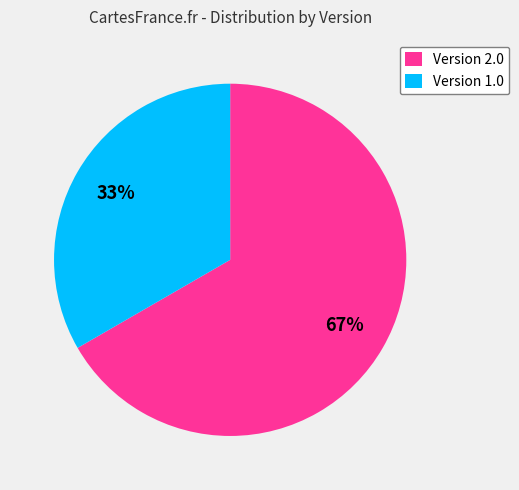

The Version 2.0 slice represents 75% of the pie. True or false?

False